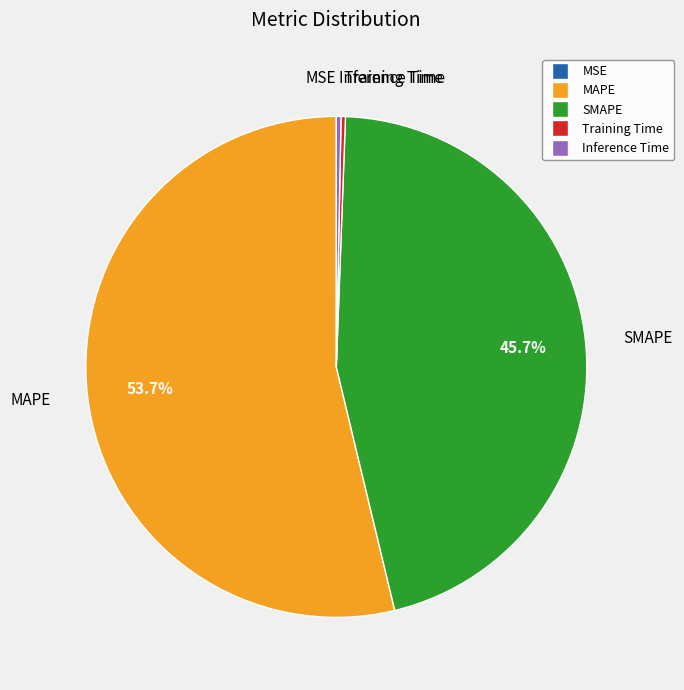

The SMAPE slice represents 38% of the pie. True or false?

False